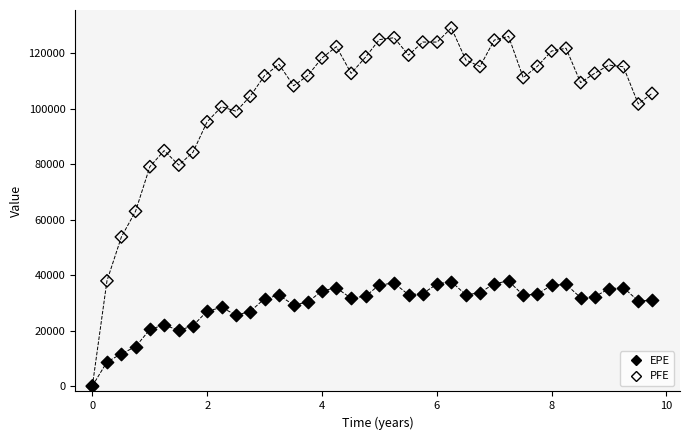

What are all the series names shown in the legend?

EPE, PFE